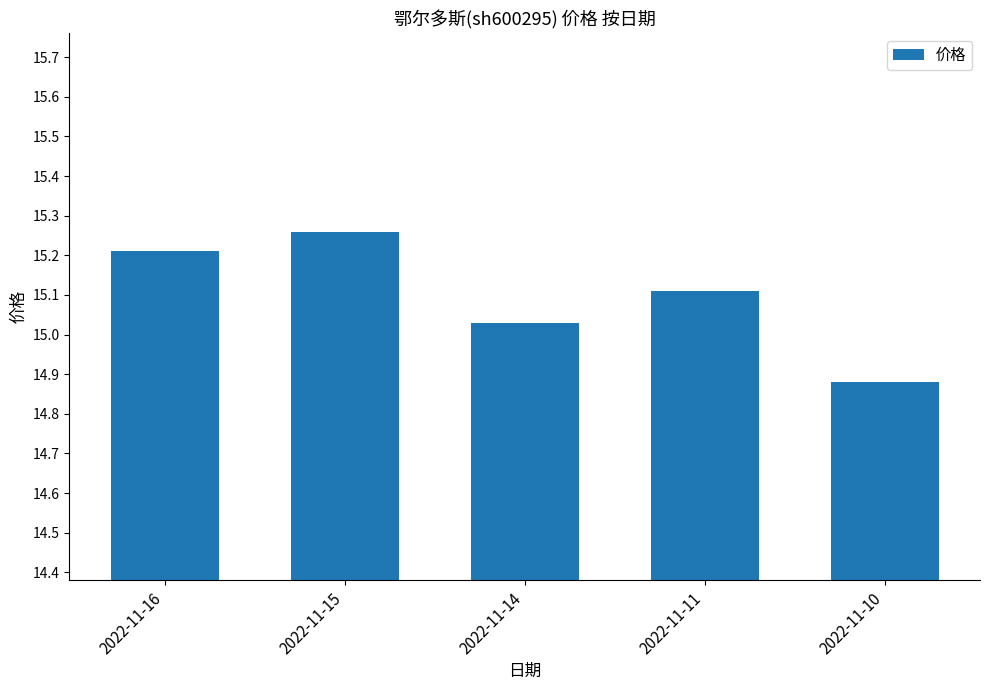

What is the sum of all values?

75.5